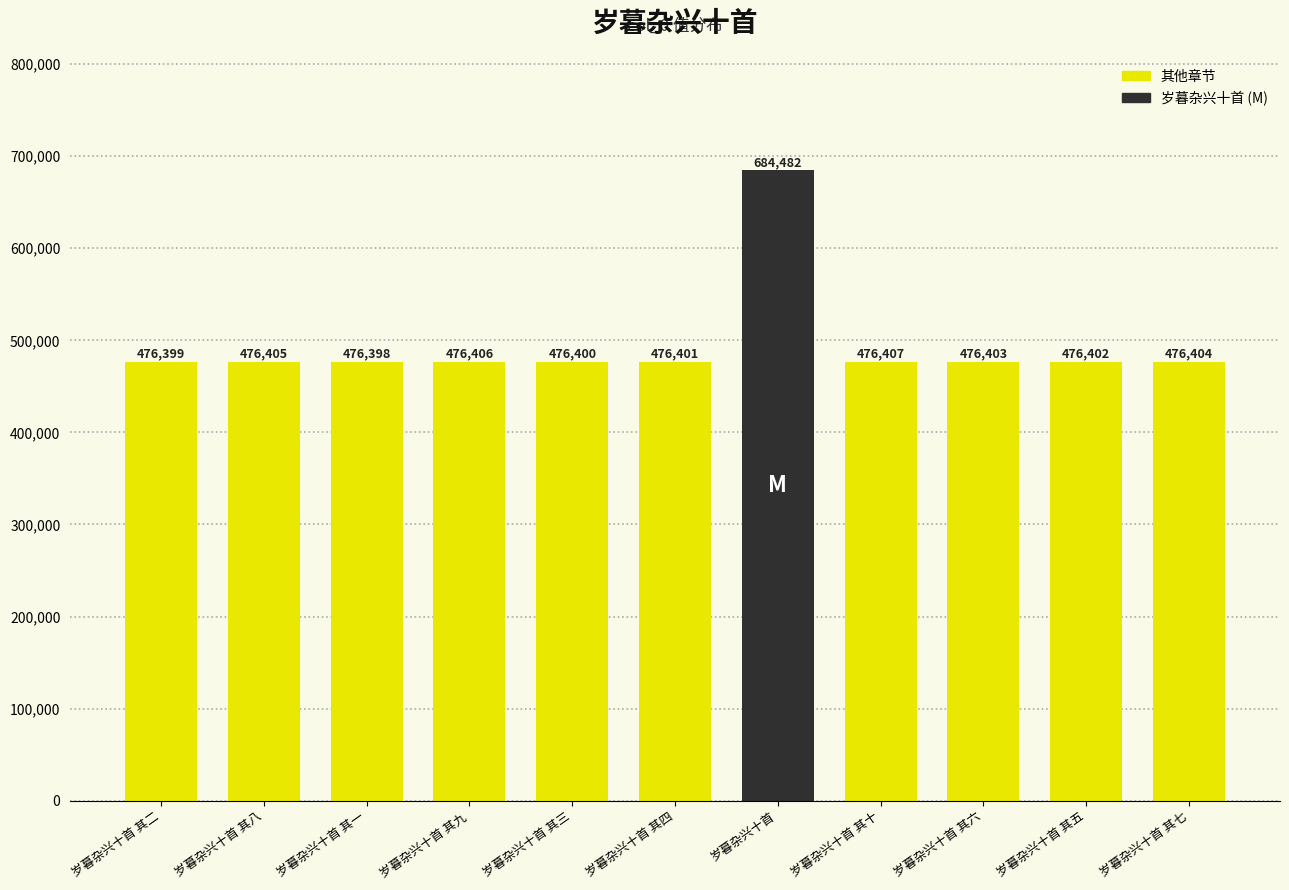

What is the minimum value shown in the chart?

476398